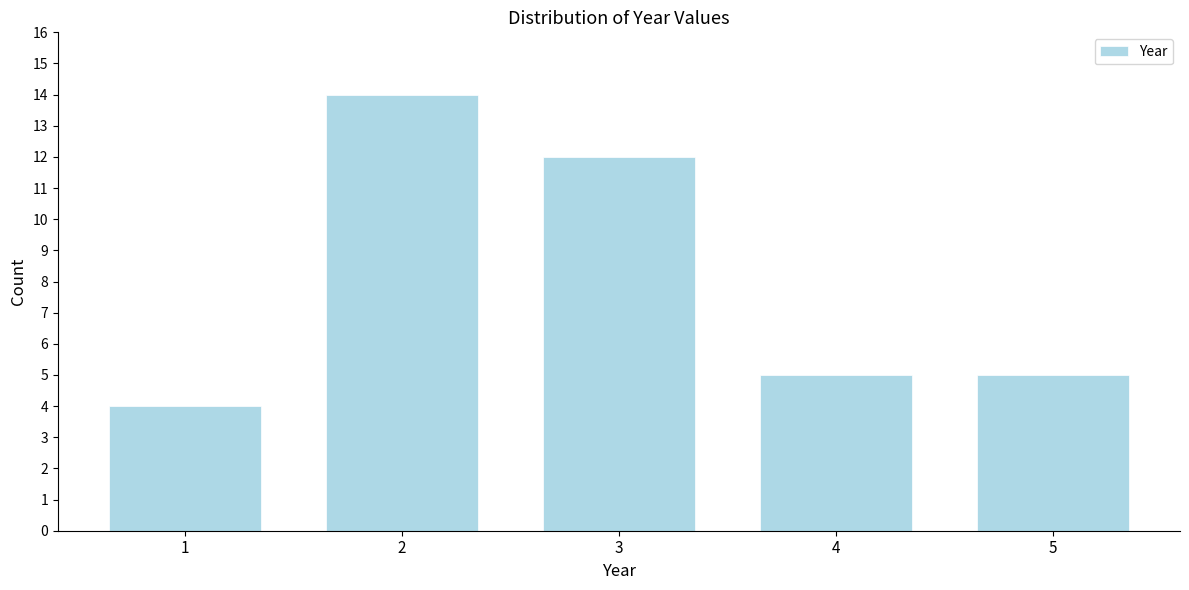

Reading left to right, transcribe all the data shown in this chart.

4	14	12	5	5